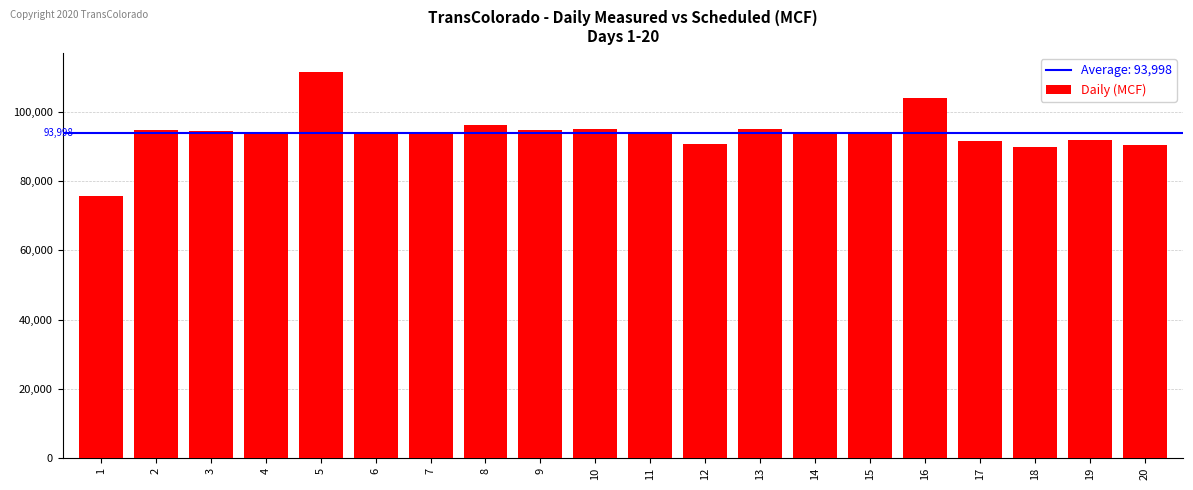

What is the change in value from 1 to 16?

+28222